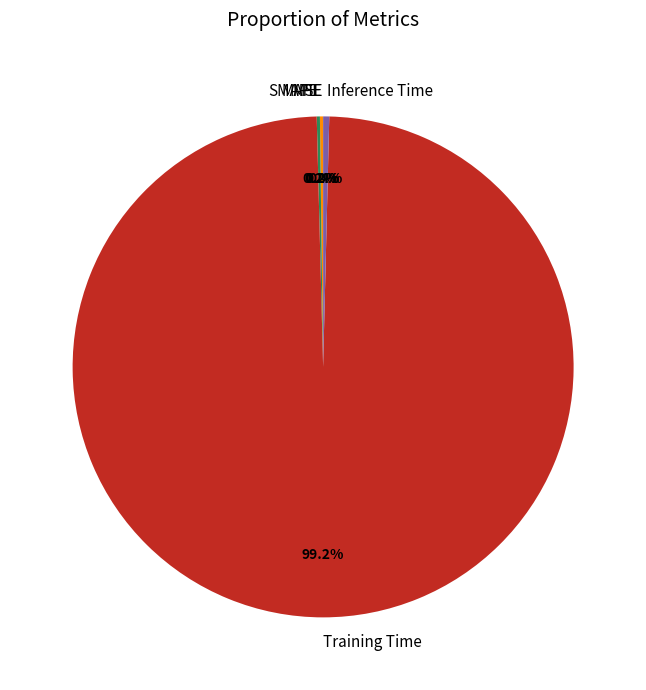

Which category has the biggest portion of the pie?

Training Time